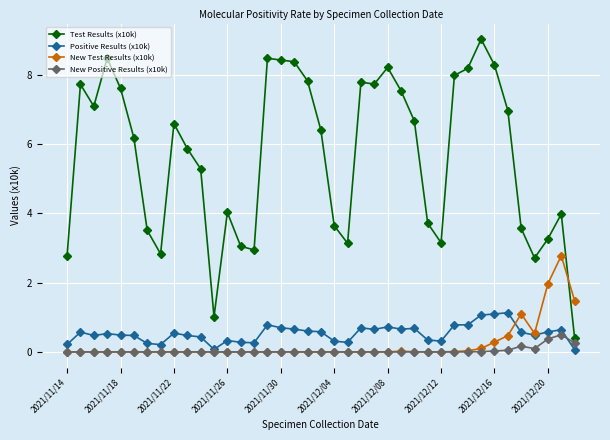

What is the sum of all New Positive Results (x10k) values?

1.5